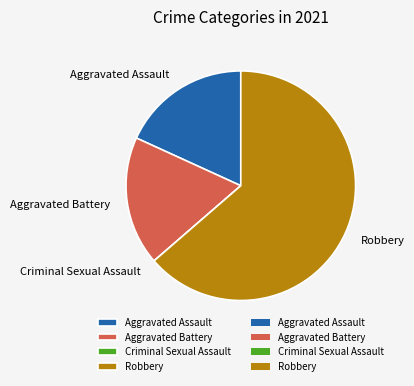

What is the largest slice in the pie chart?

Robbery